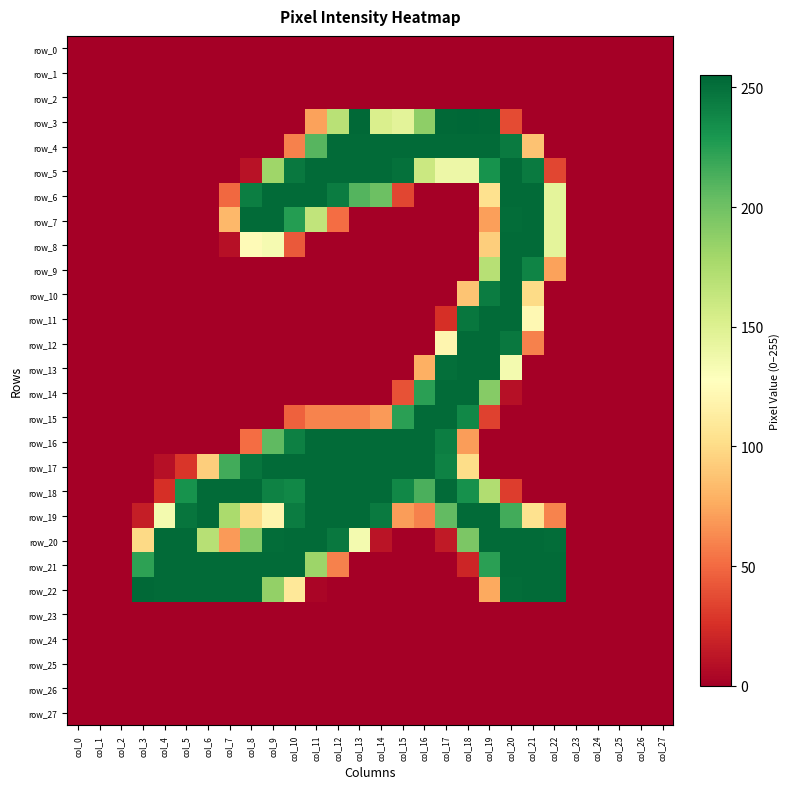

At which category is the sum across all series the highest?

col_20